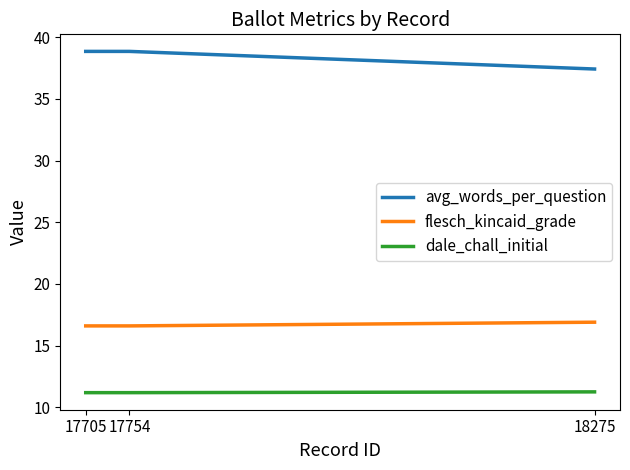

What is the difference between the highest and lowest values at 18275?

26.2